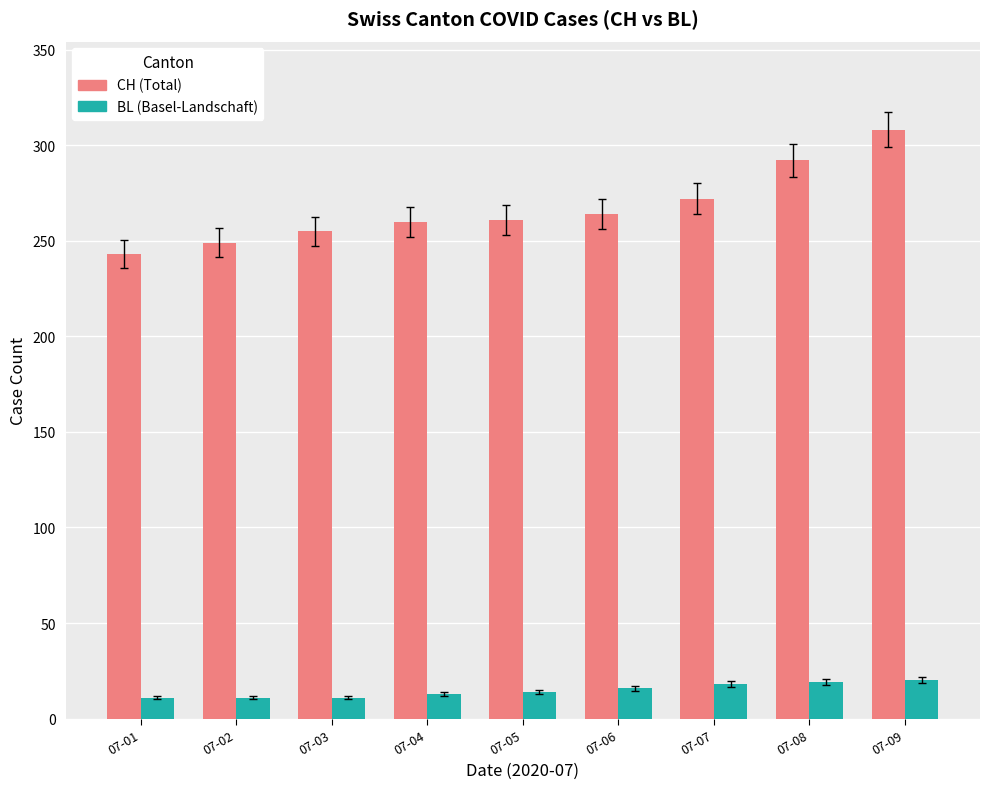

What is the total value across all series at 07-06?

280